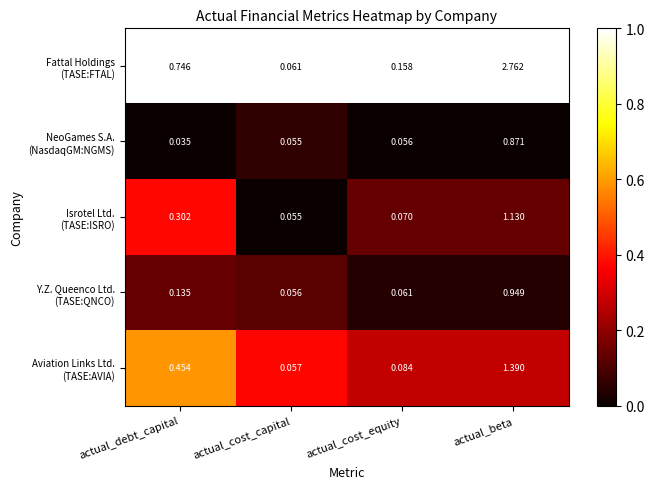

Which category has the lowest value across all series?

actual_debt_capital